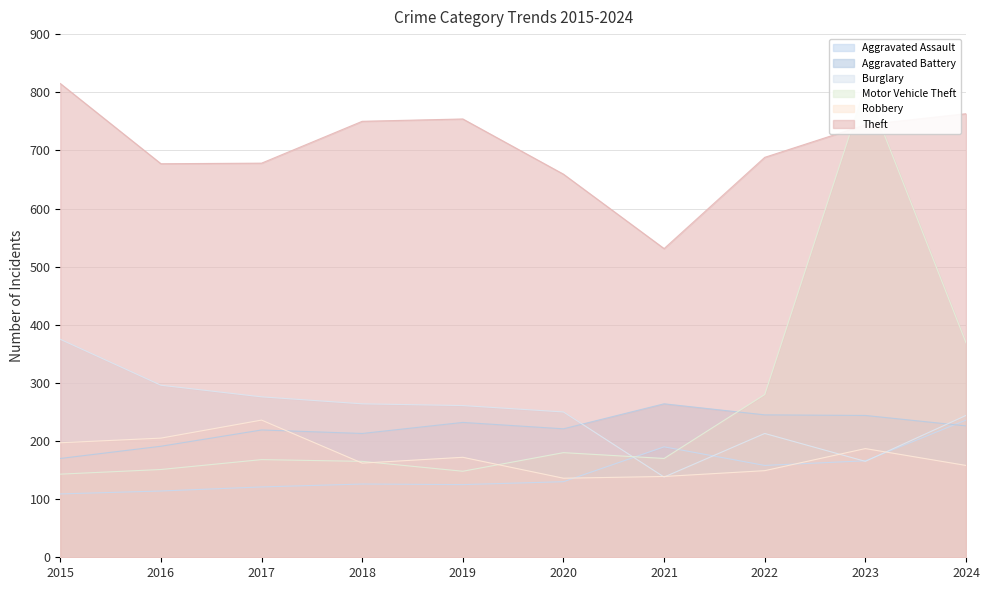

Reading left to right, transcribe all the data shown in this chart.

Aggravated Assault: 109	114	121	126	125	130	190	158	166	236
Aggravated Battery: 170	191	219	213	232	221	264	245	244	226
Burglary: 375	296	276	264	261	250	138	213	165	244
Motor Vehicle Theft: 143	151	168	165	148	180	170	280	810	369
Robbery: 197	205	236	162	172	136	139	149	187	158
Theft: 815	677	678	750	754	659	531	688	744	763